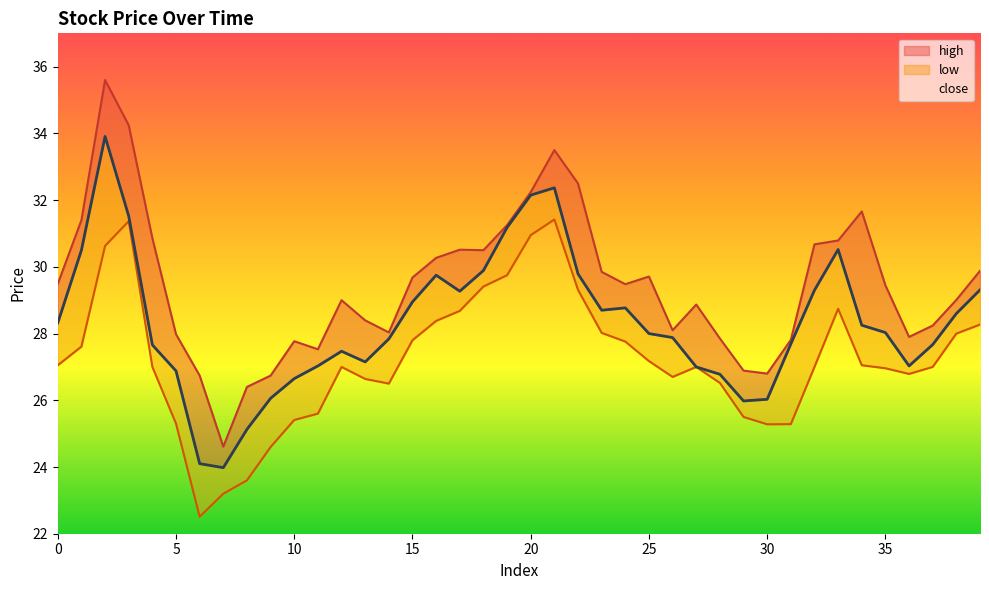

How many values in the high series exceed 29?

22